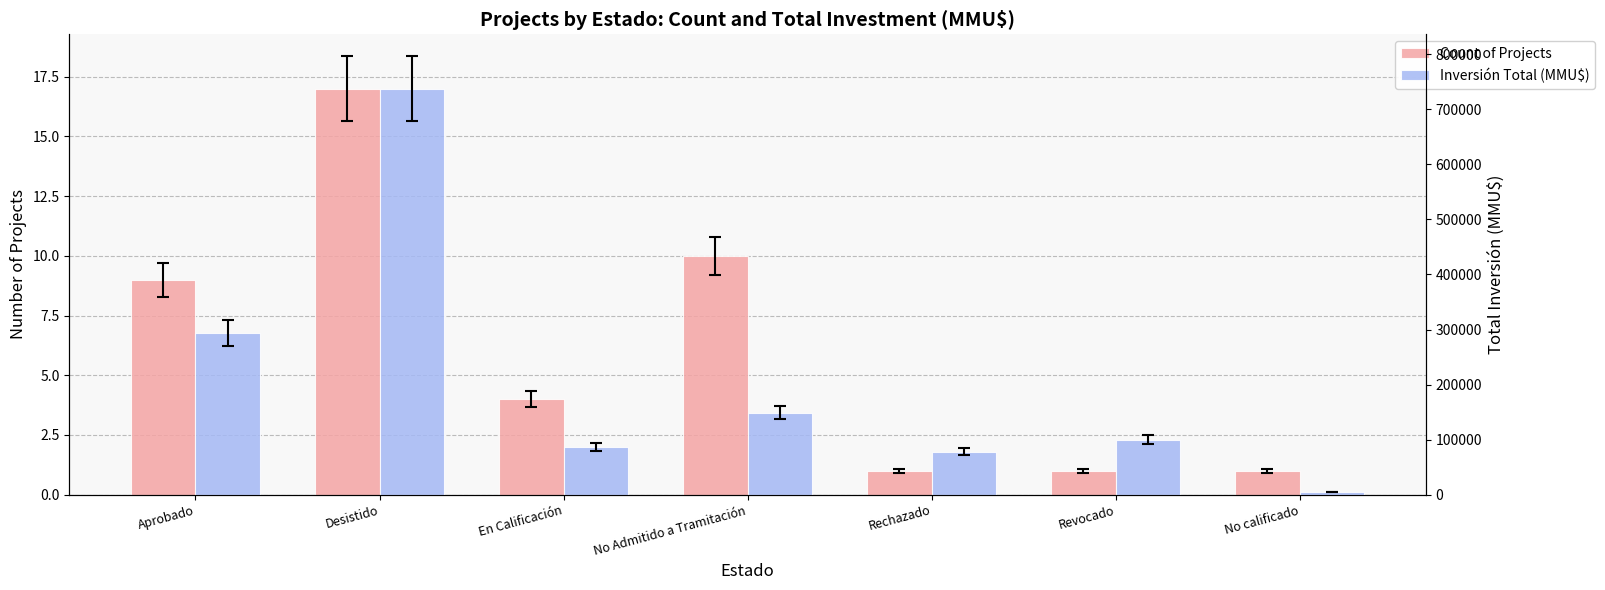

Between Desistido and No Admitido a Tramitación, which series saw the biggest shift?

Inversión Total (MMU$)